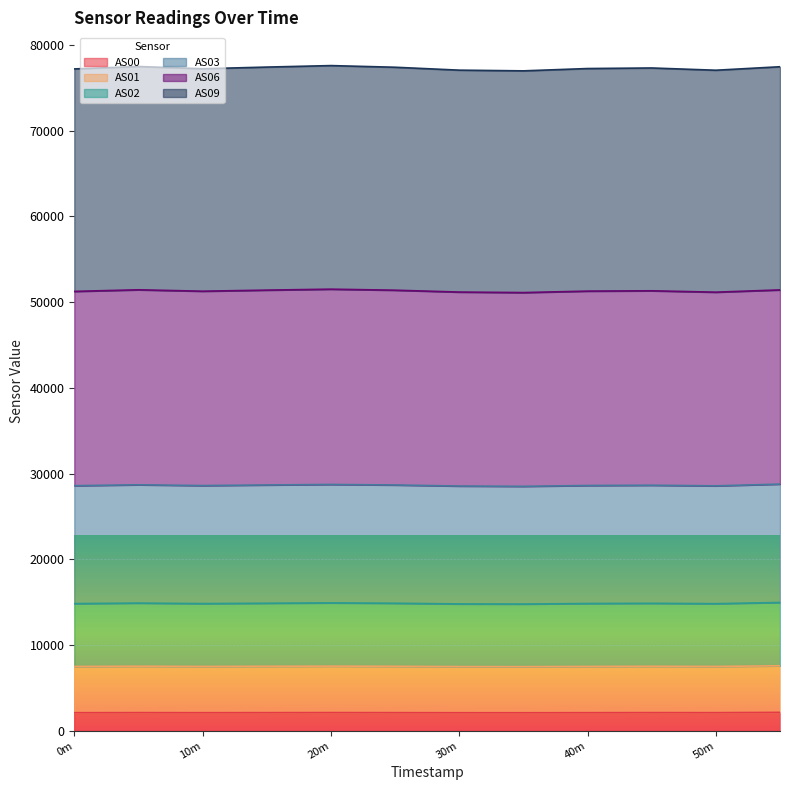

What is the total value across all series at 40m?

77227